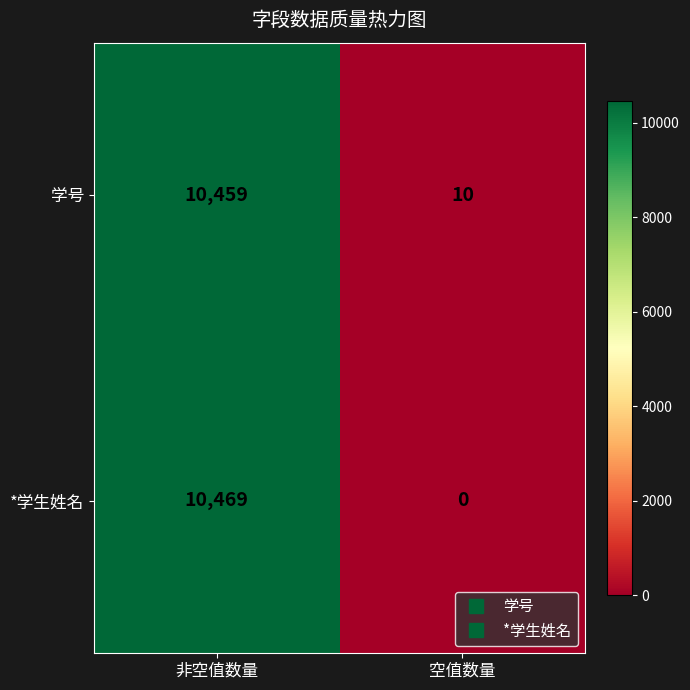

How many data points does each series have?

2